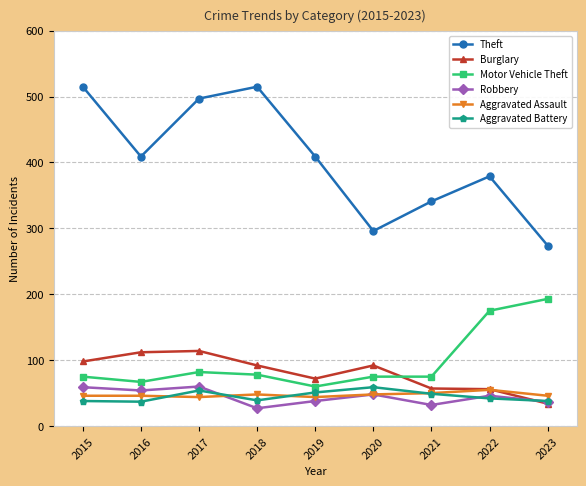

True or false: Theft and Motor Vehicle Theft intersect in this chart.

False